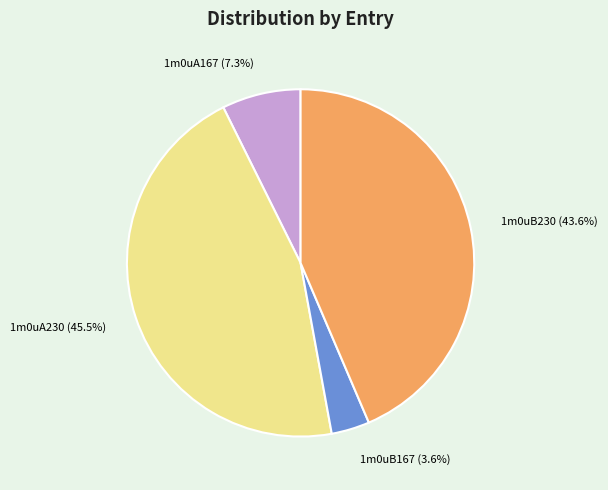

Is it true that 1m0uB167 is 4% of the pie?

True